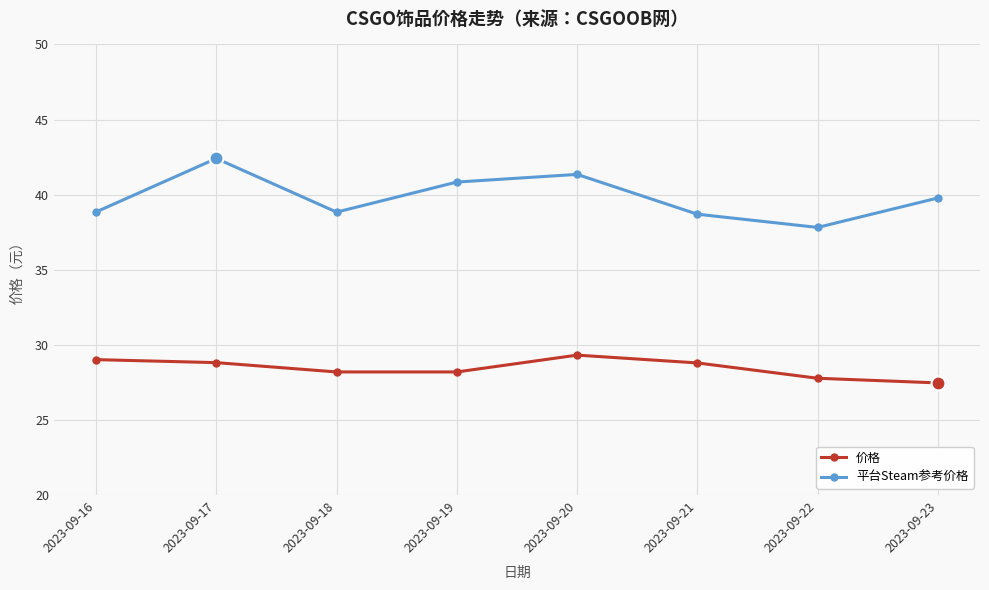

Rank the series by their average value, from lowest to highest.

价格, 平台Steam参考价格